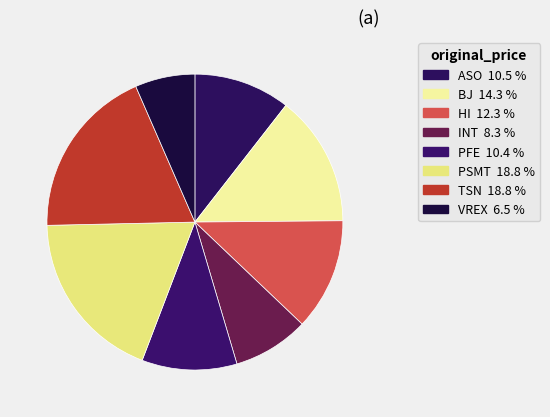

Count the number of slices in the pie.

8